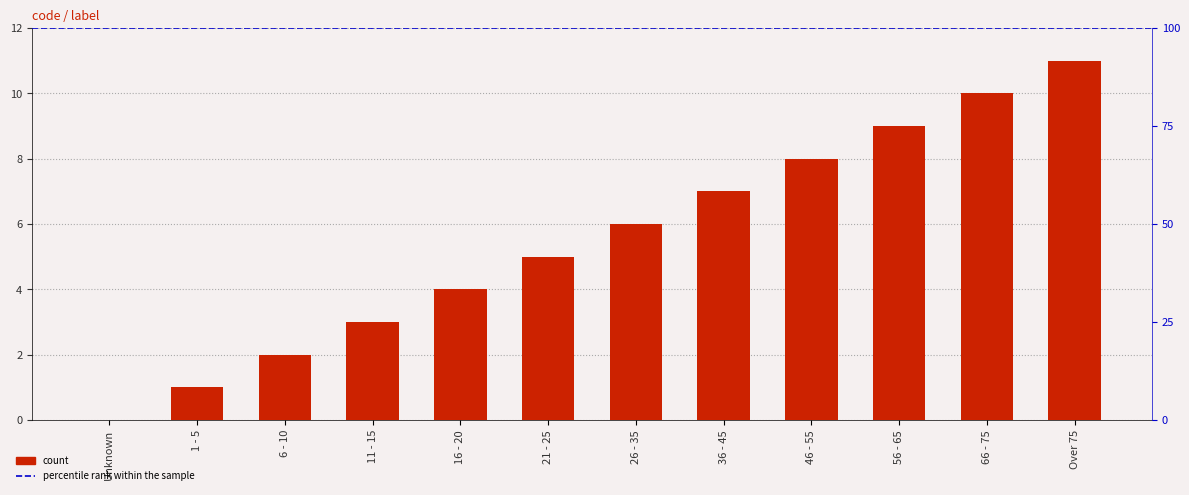

Is it true that the value at 21 - 25 is 7?

False